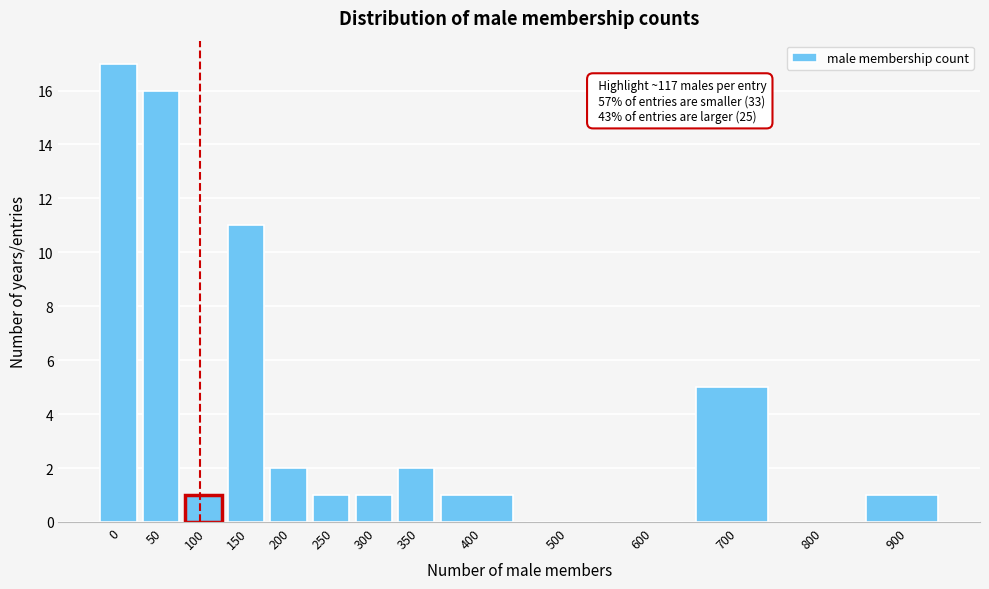

Reading right to left, what are all the values shown in this chart?

900=1	800=0	700=5	600=0	500=0	400=1	350=2	300=1	250=1	200=2	150=11	100=1	50=16	0=17